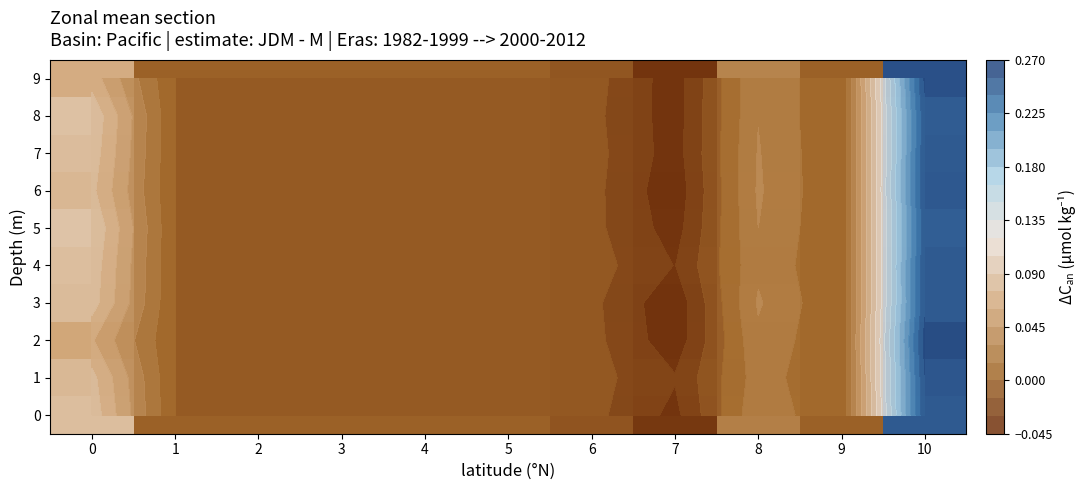

At which label does 6 reach its peak?

10